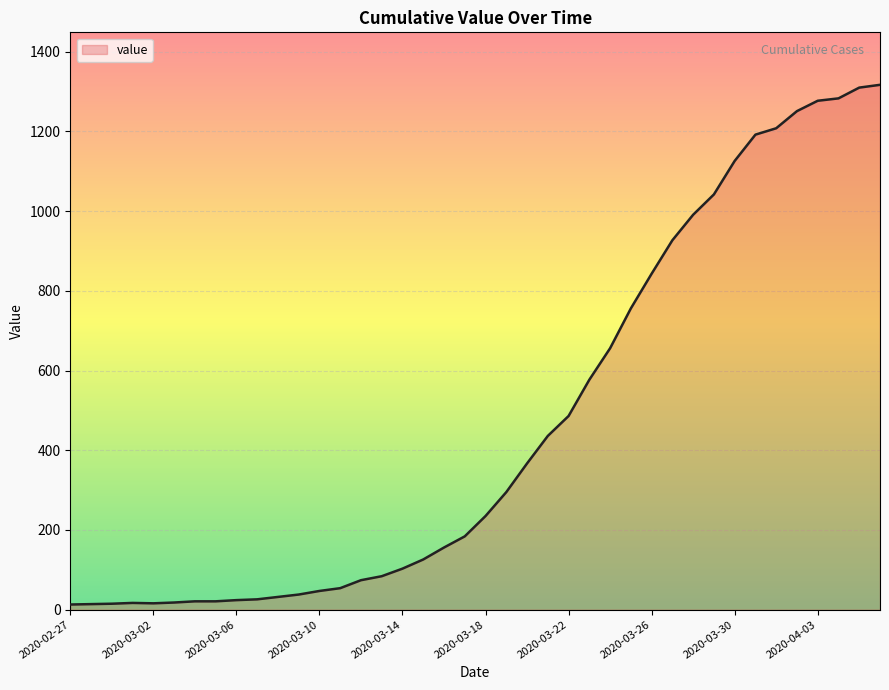

What is the greatest value displayed?

1317